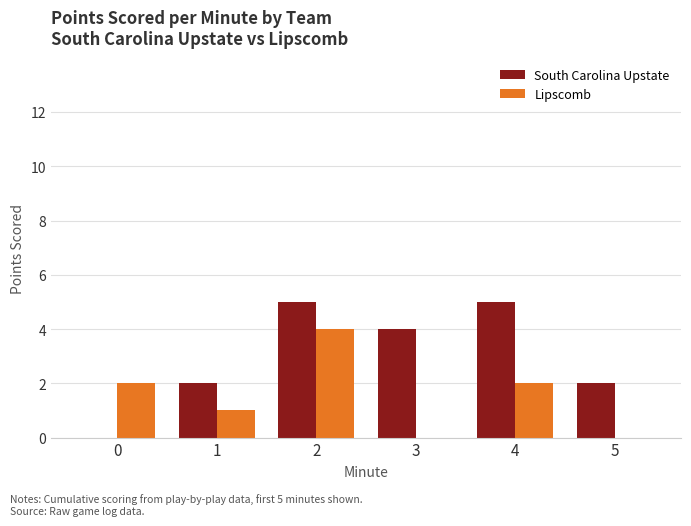

What is the spread (max minus min) of values at 0?

2